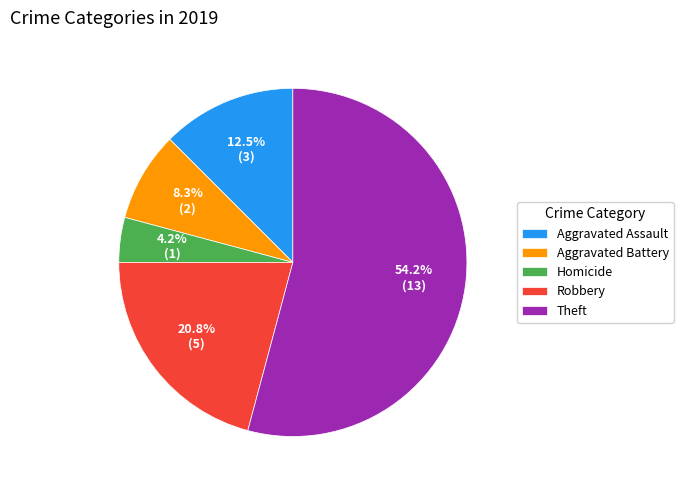

What percentage do Aggravated Assault and Aggravated Battery together represent?

20.8%